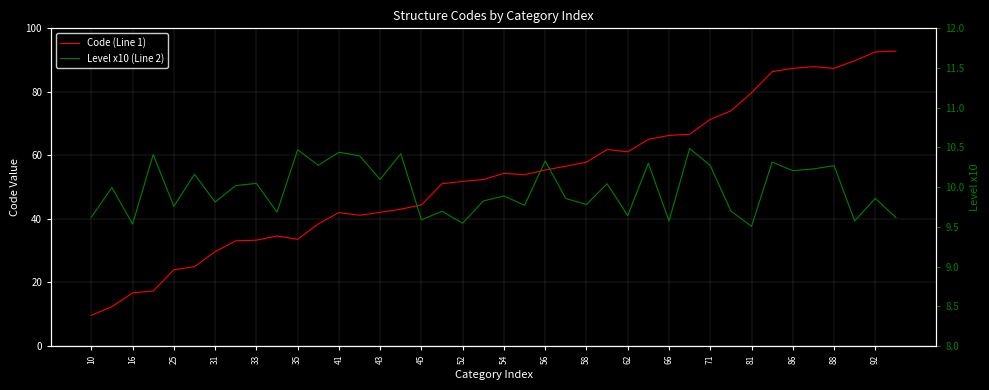

True or false: Code (Line 1) and Level x10 (Line 2) intersect in this chart.

False